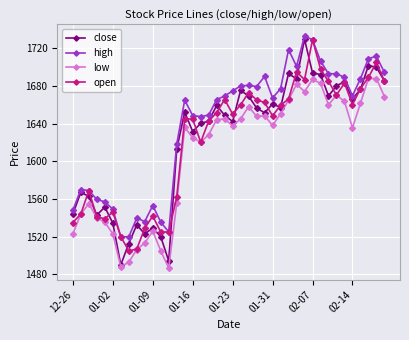

At how many categories does at least one series exceed 1591?

27